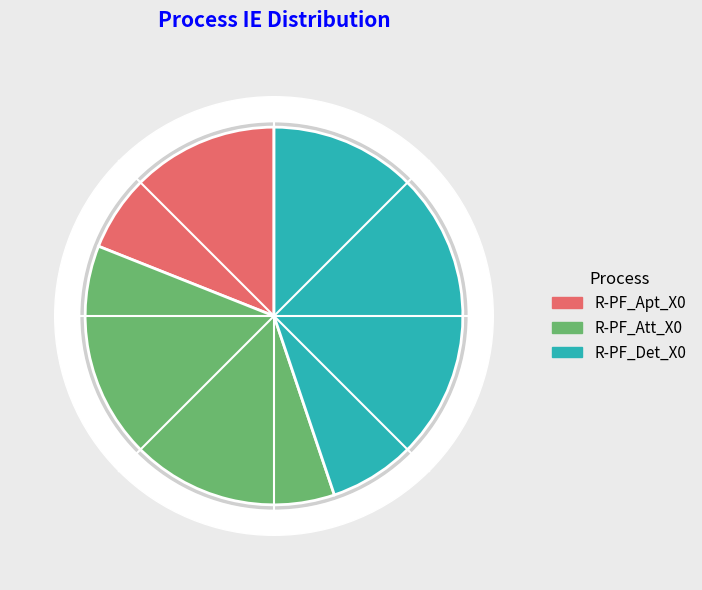

Is there any slice that represents more than half of the pie?

No